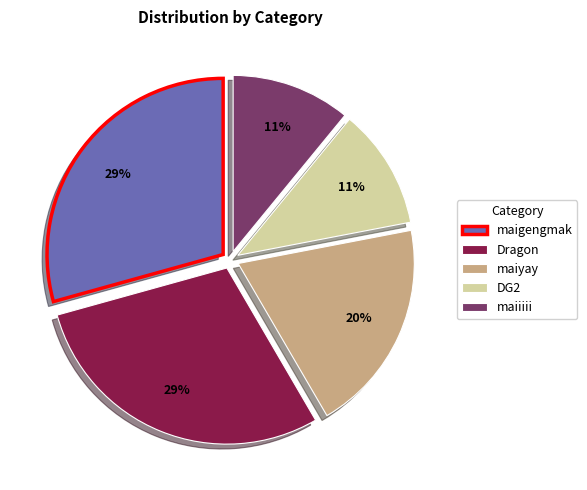

Is maigengmak the majority of the pie?

No